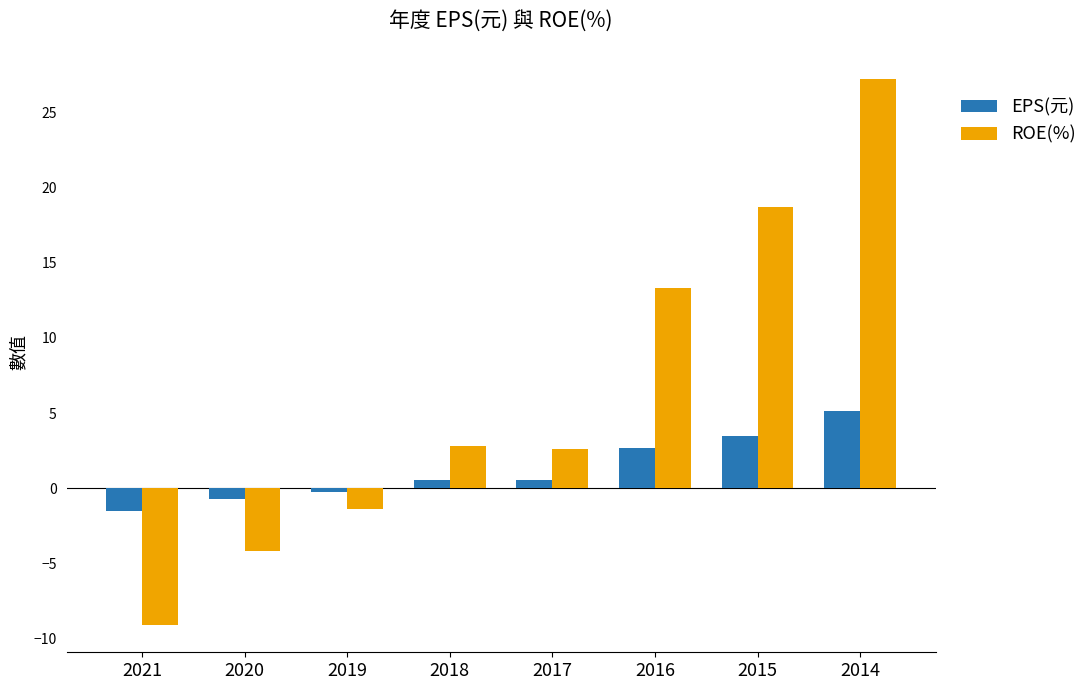

Rank the series by their maximum value, from lowest to highest.

EPS(元), ROE(%)